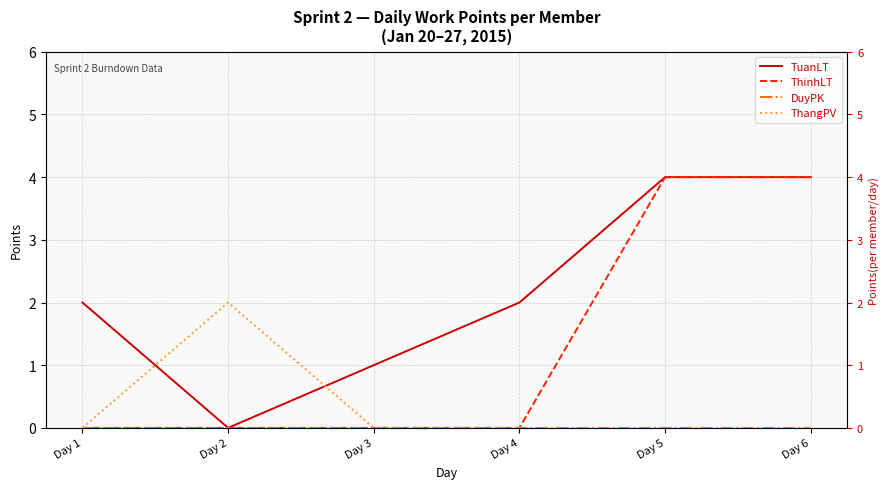

Where is ThinhLT nearest to the value 2?

Day 1